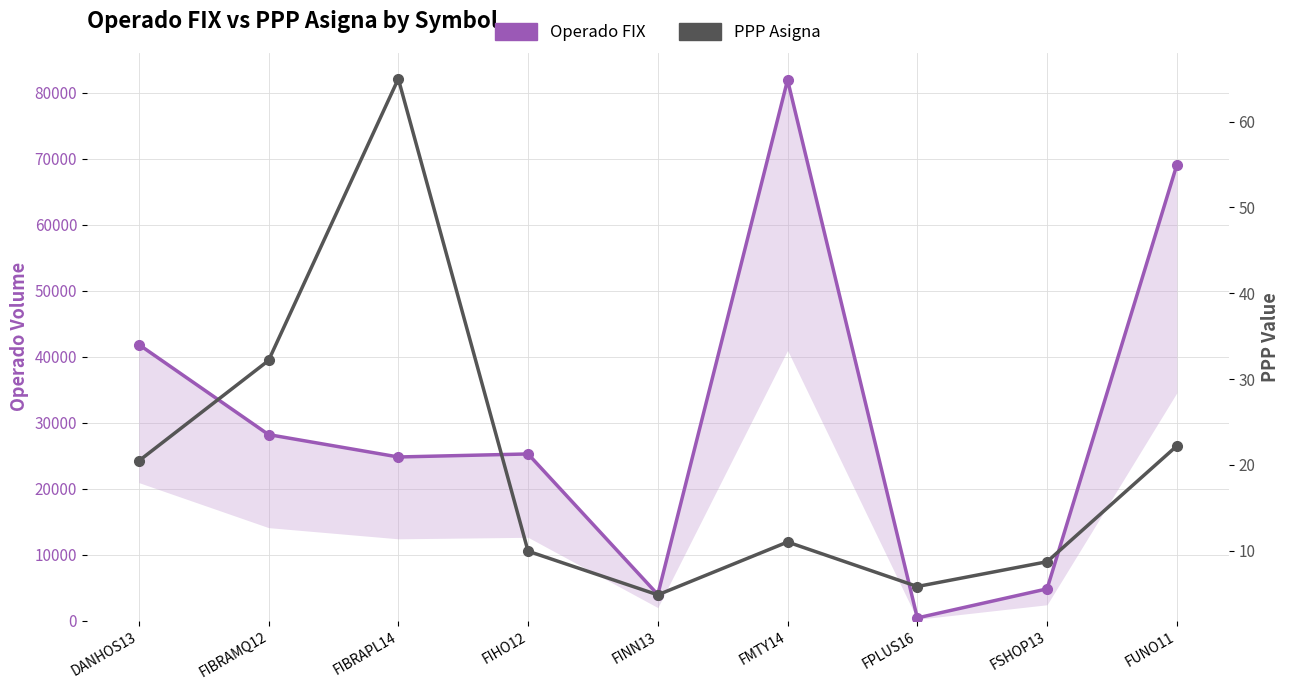

What is the spread (max minus min) of values at FSHOP13?

4812.3